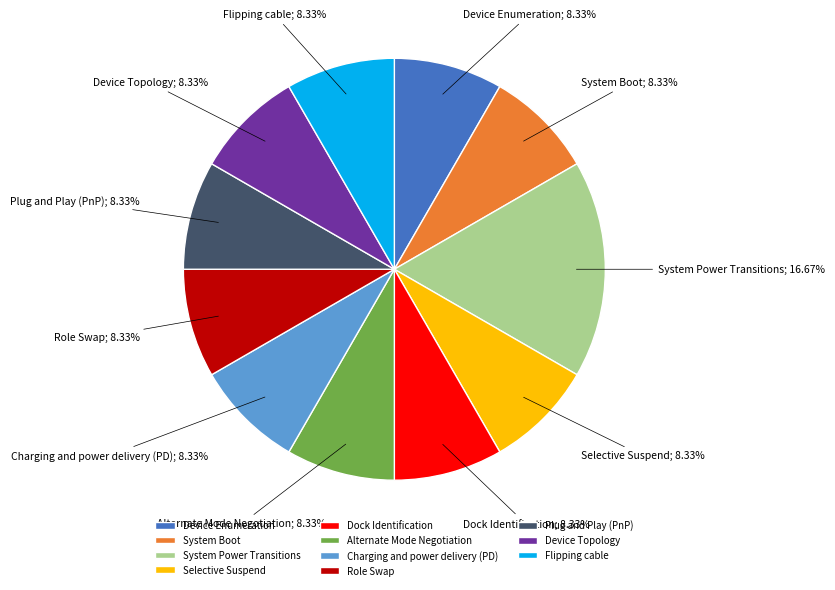

Does any single category account for the majority?

No